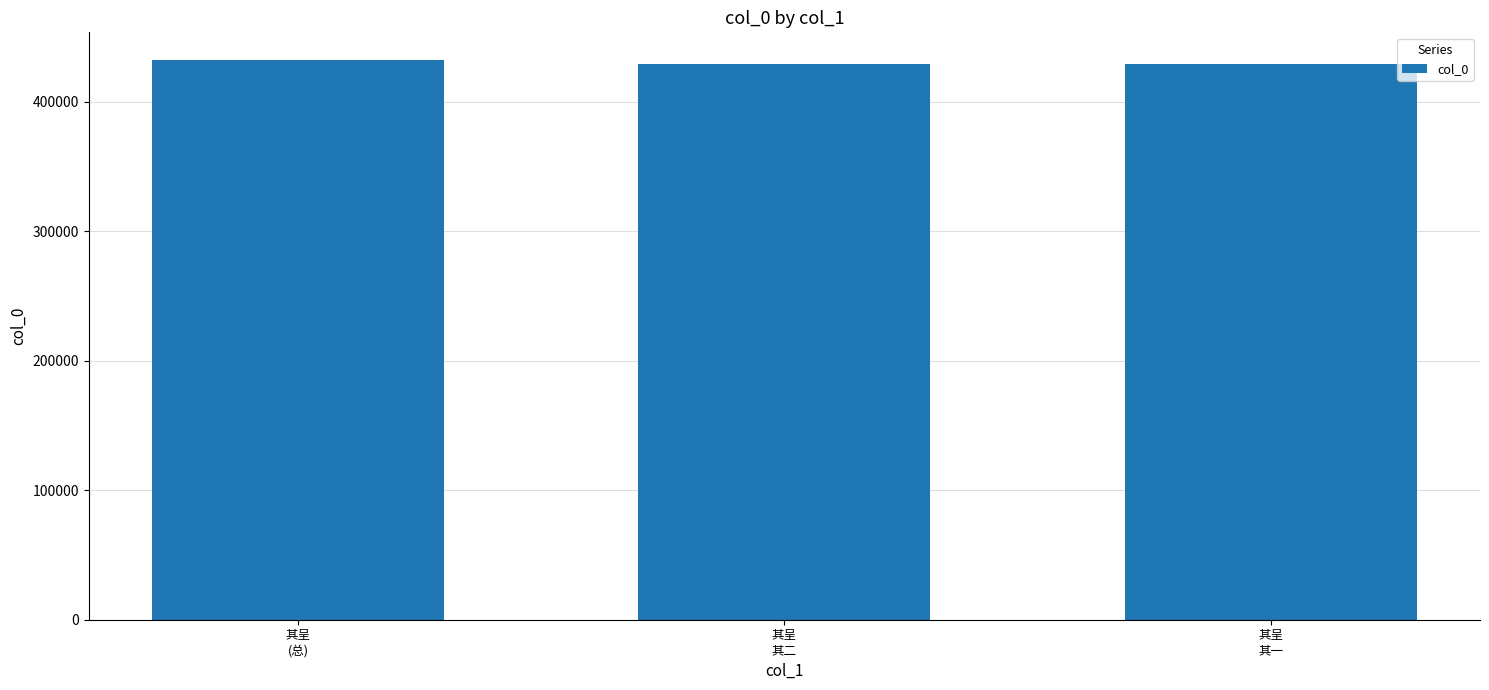

What position from the left is 其呈
(总)?

1